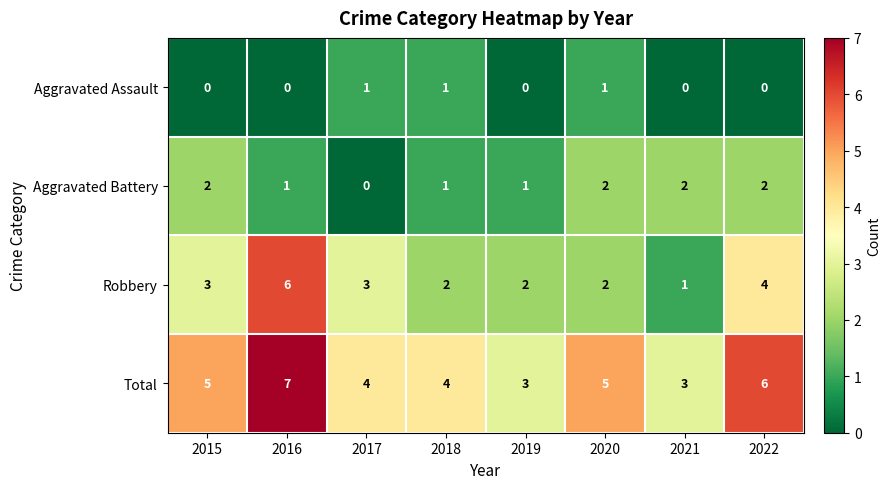

The value of Aggravated Battery at 2017 is 1. True or false?

False